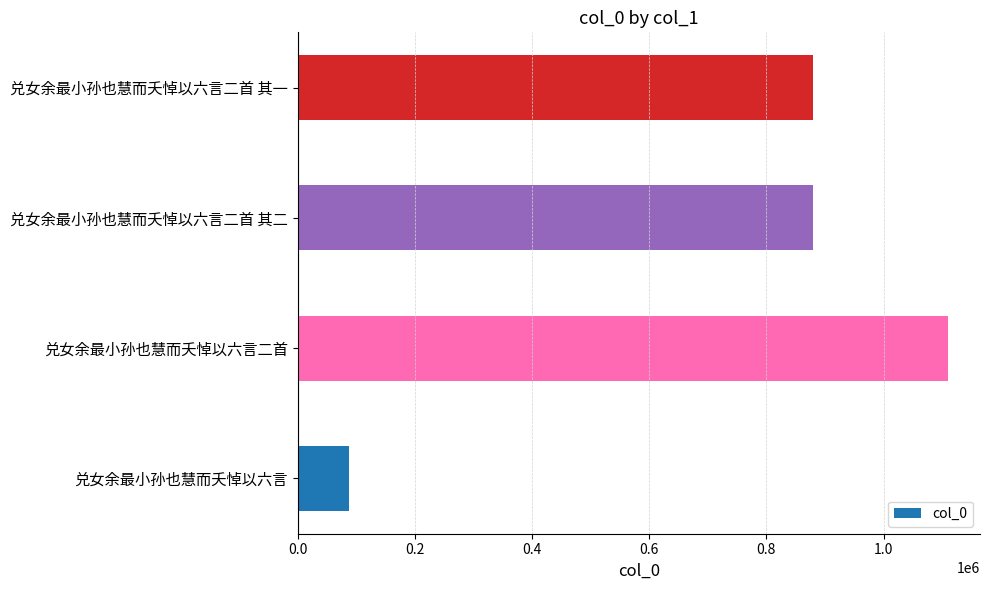

Read the value at 兑女余最小孙也慧而夭悼以六言二首, to the nearest 50.

1109100